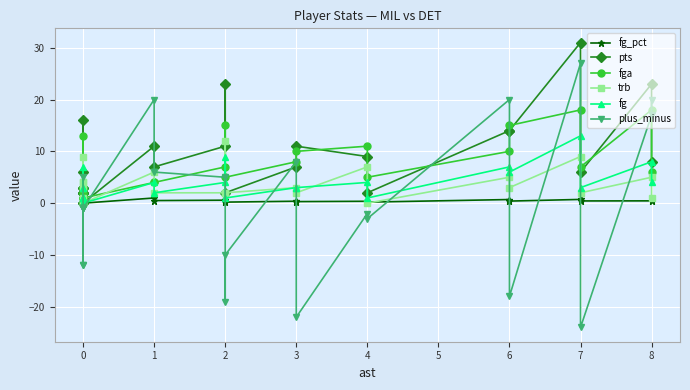

How many values in the fg_pct series exceed 0?

22